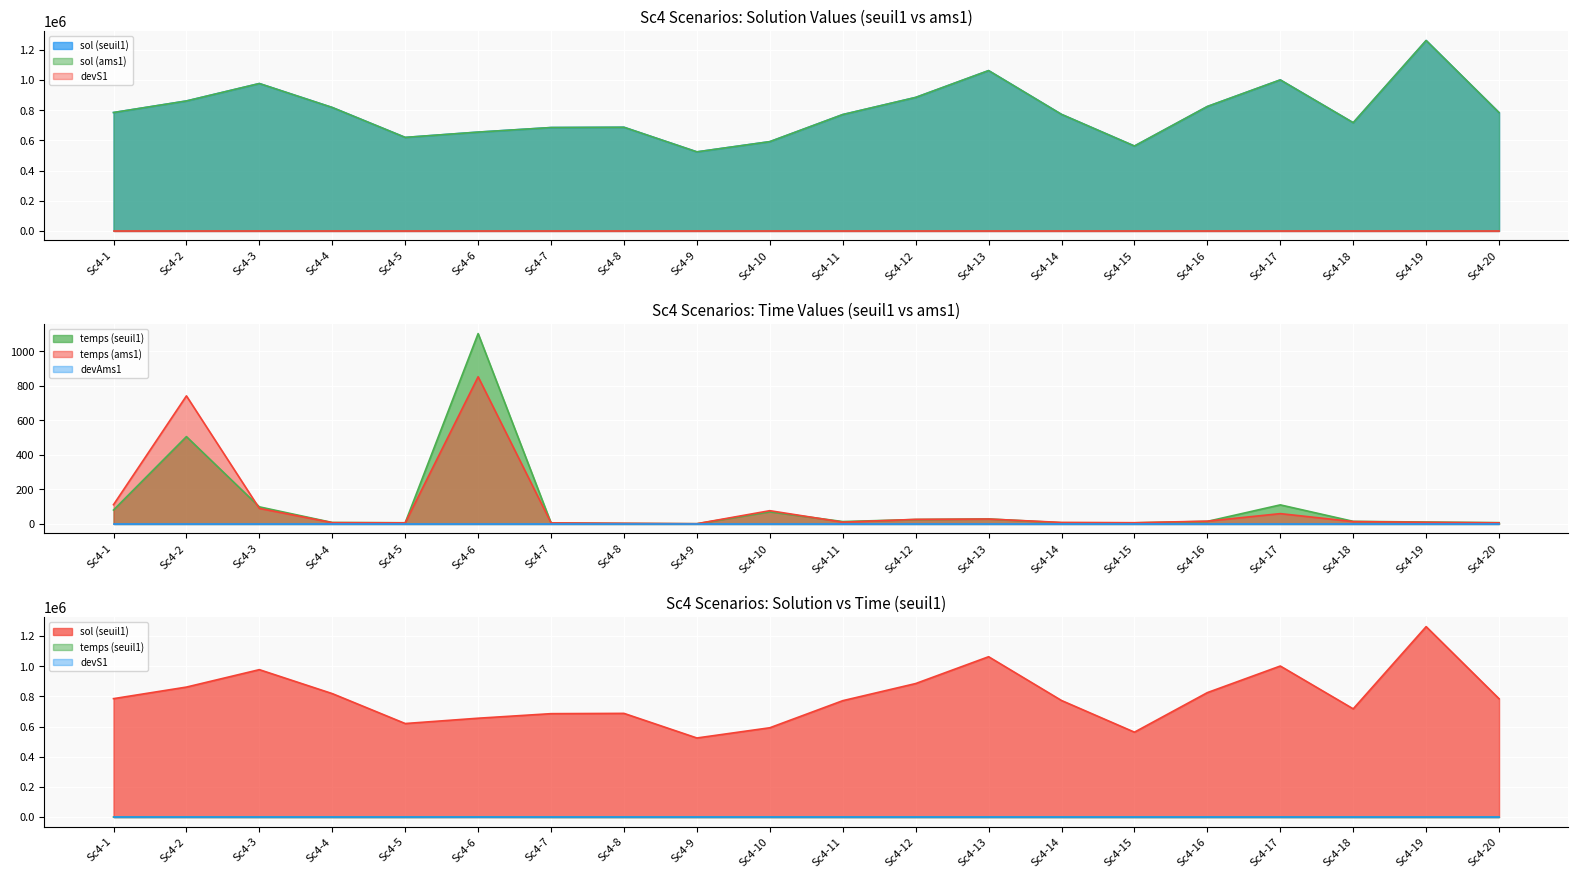

Count the number of data series in this chart.

6